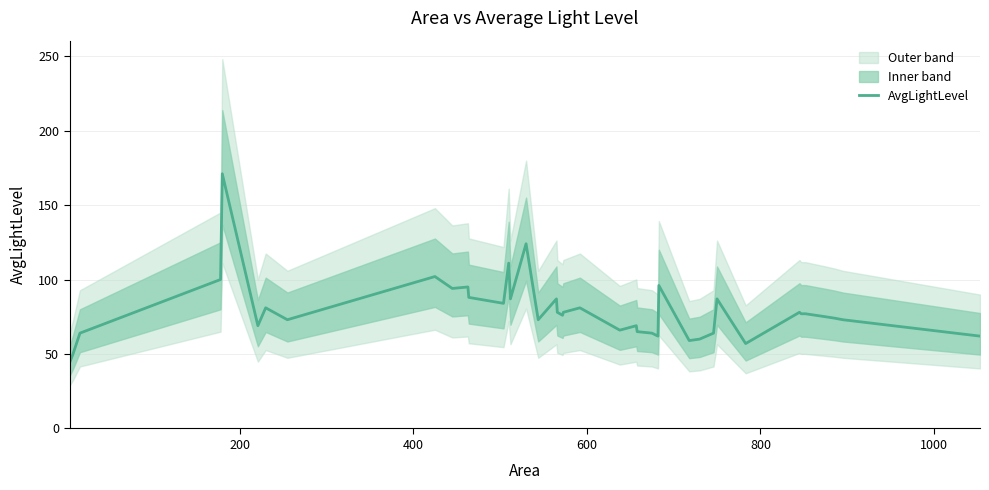

What is the smallest value displayed?

44